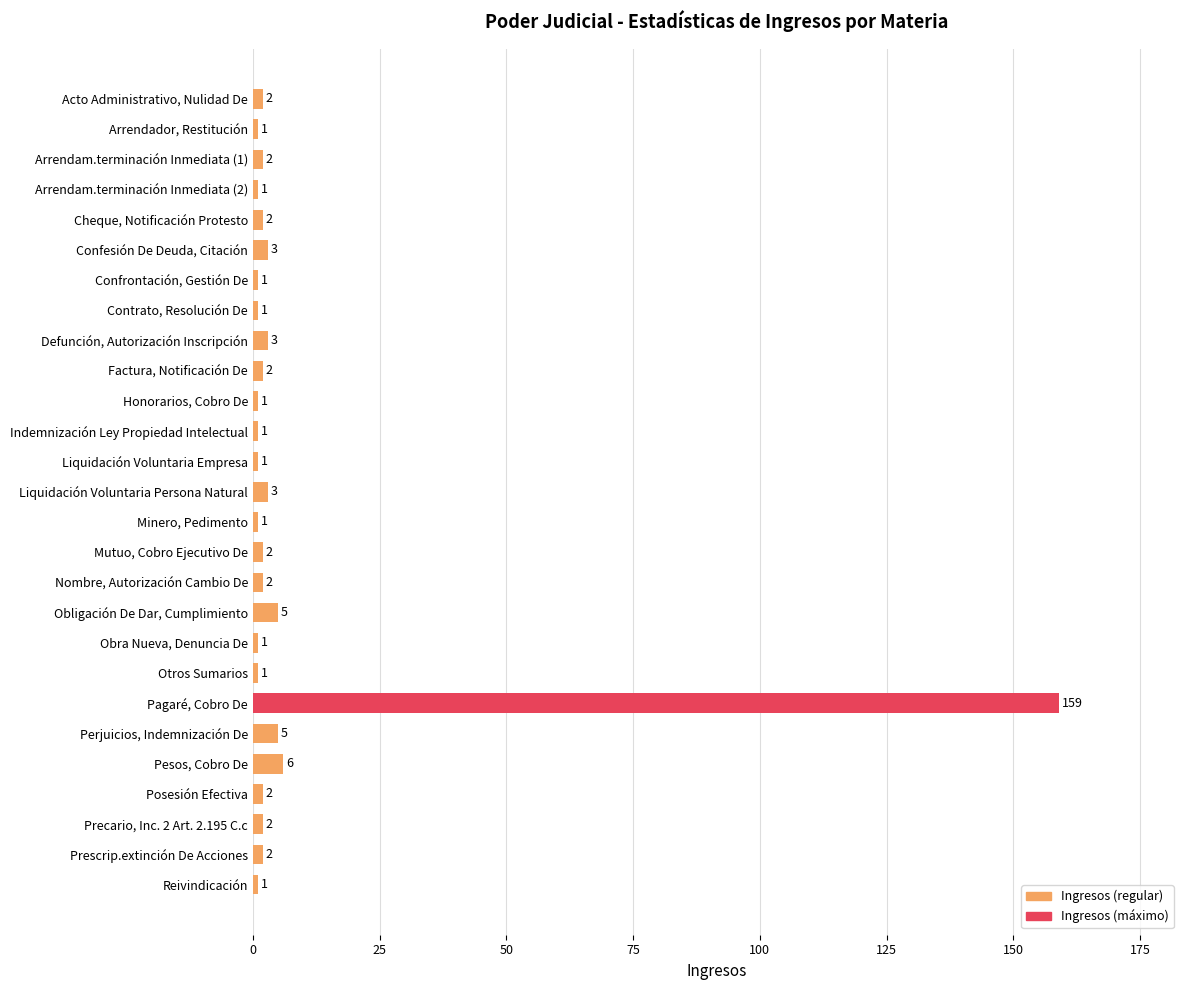

Are the bars horizontal?

Yes